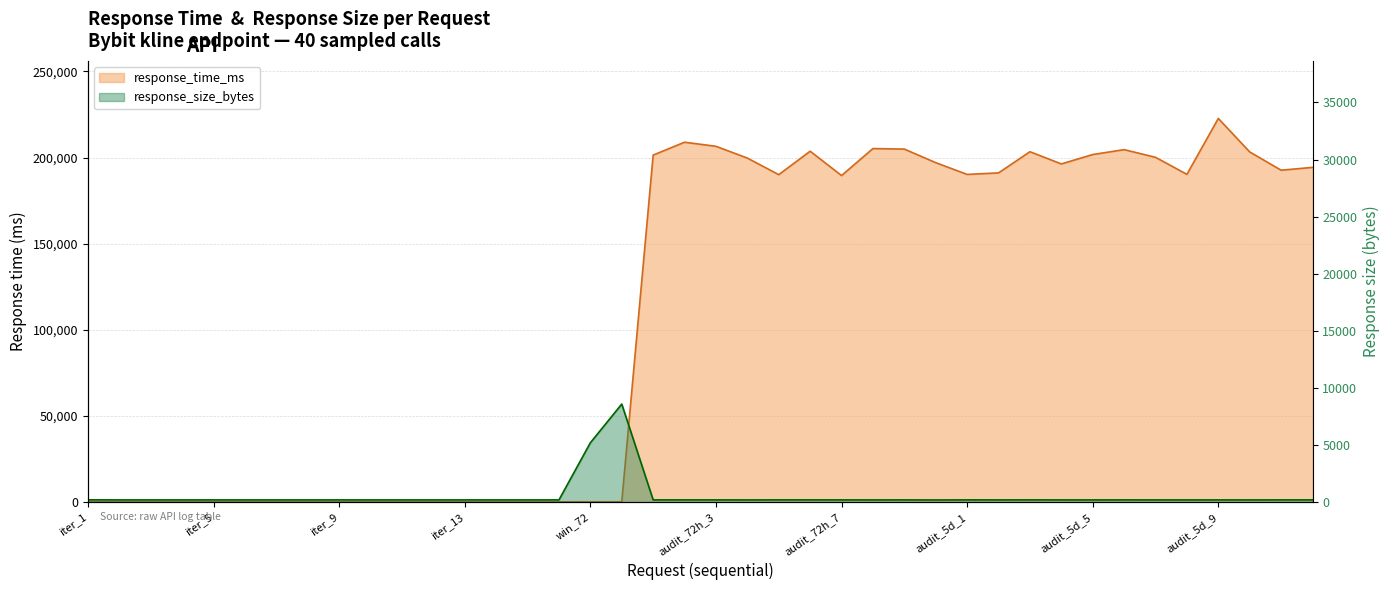

In response_time_ms, how many points are lower than both neighbors (excluding endpoints)?

12